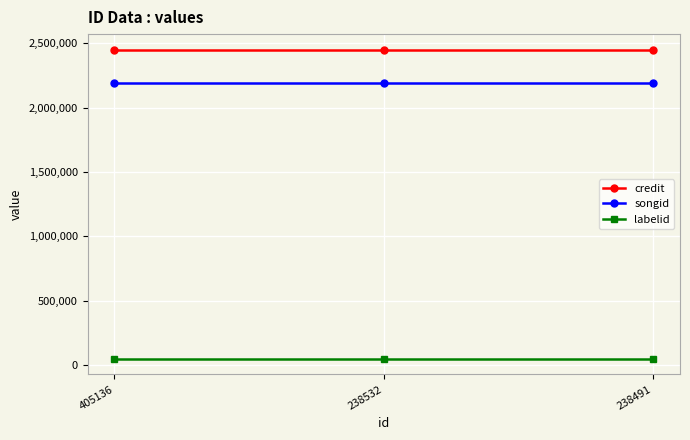

What is the spread (max minus min) of values at 238532?

2404309